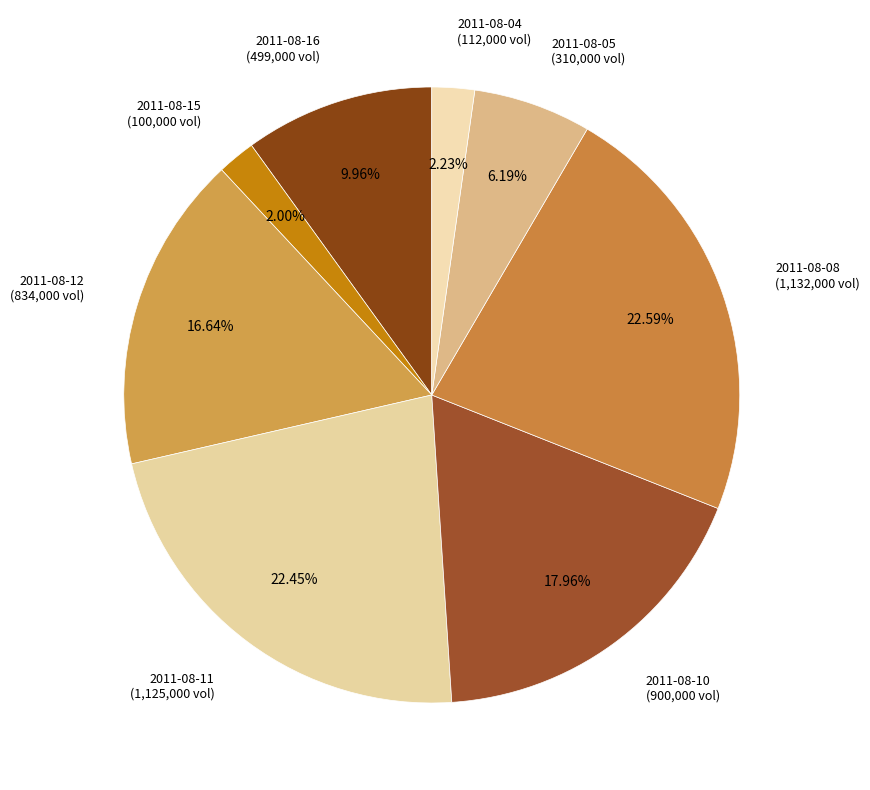

Does 2011-08-12 account for over 50% of the chart?

No